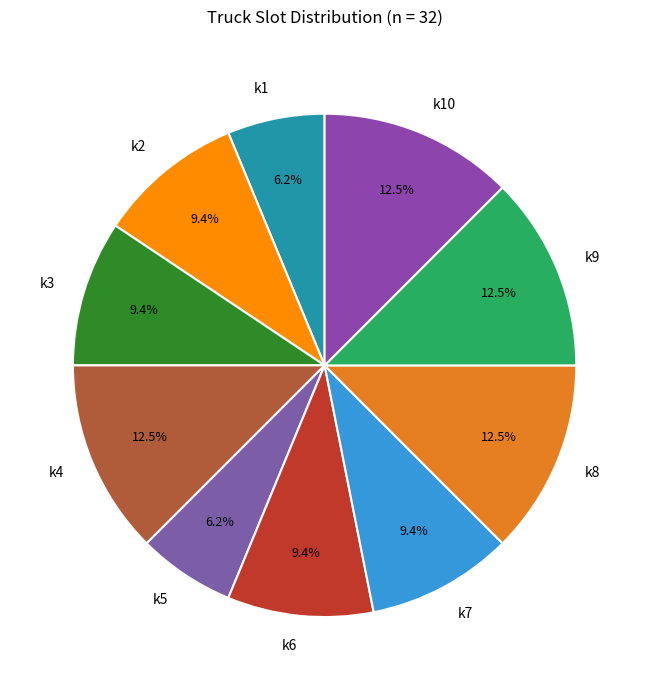

Approximately how many times larger is the value at k9 compared to k4?

1.0